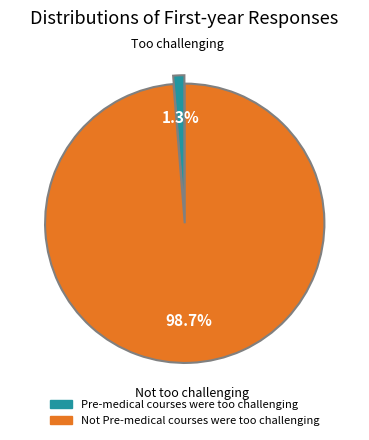

Count the number of slices in the pie.

2